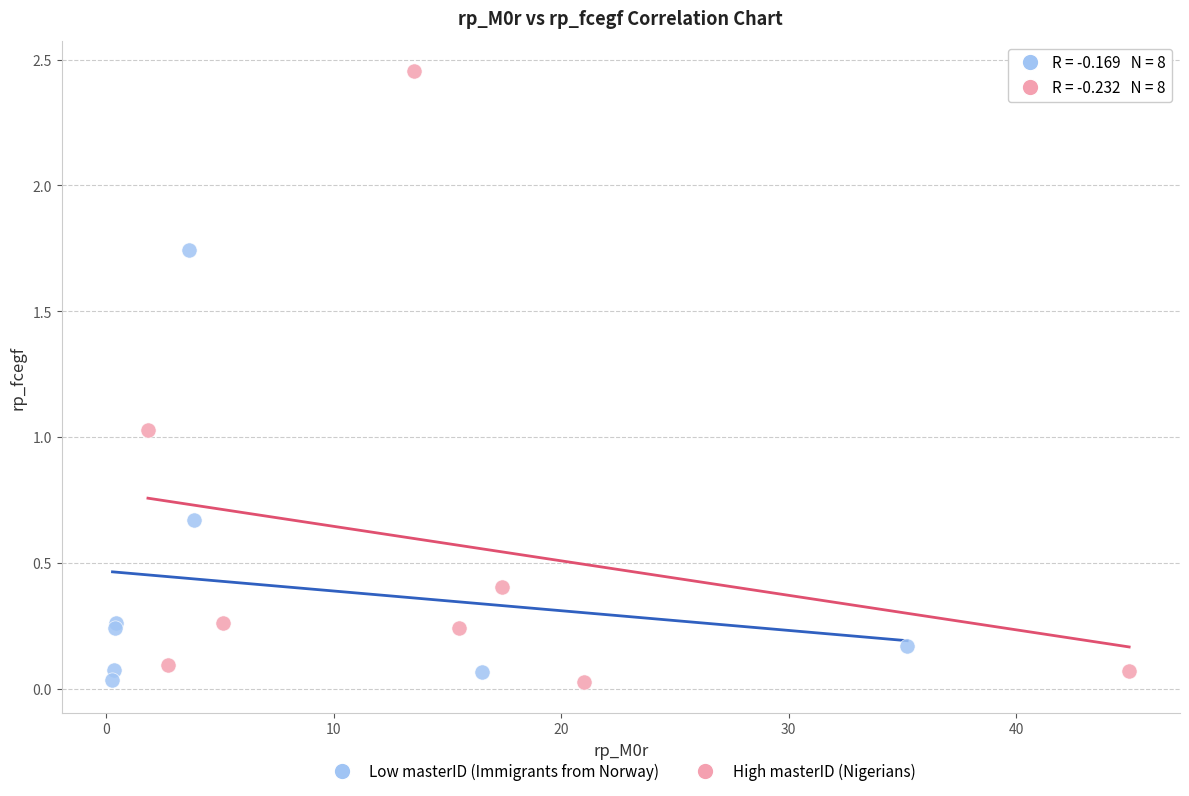

Which series has the widest spread of Y values?

High masterID (Nigerians)